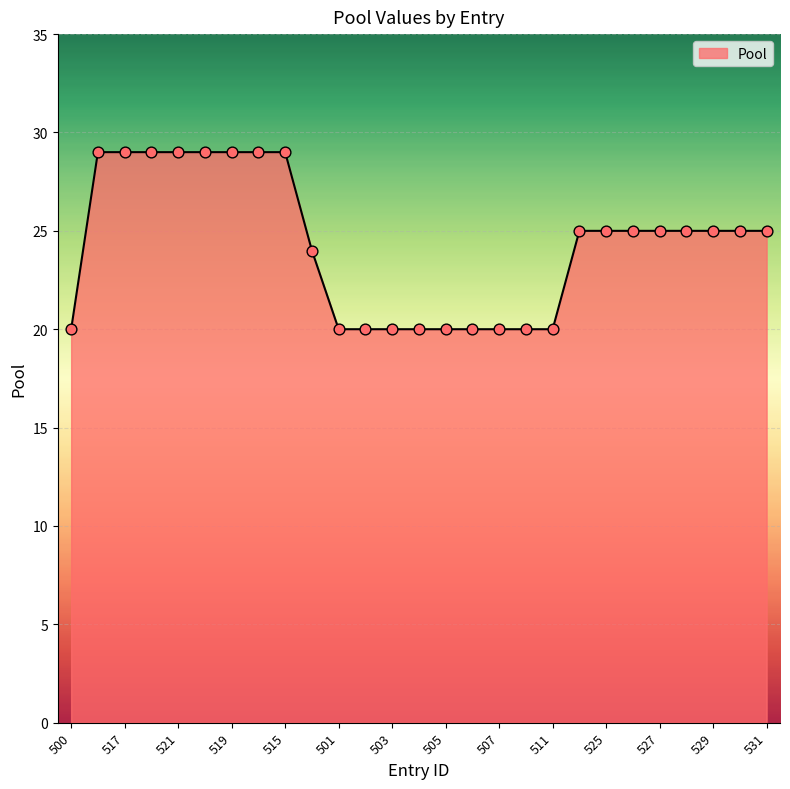

What is the difference between the maximum and minimum values?

9